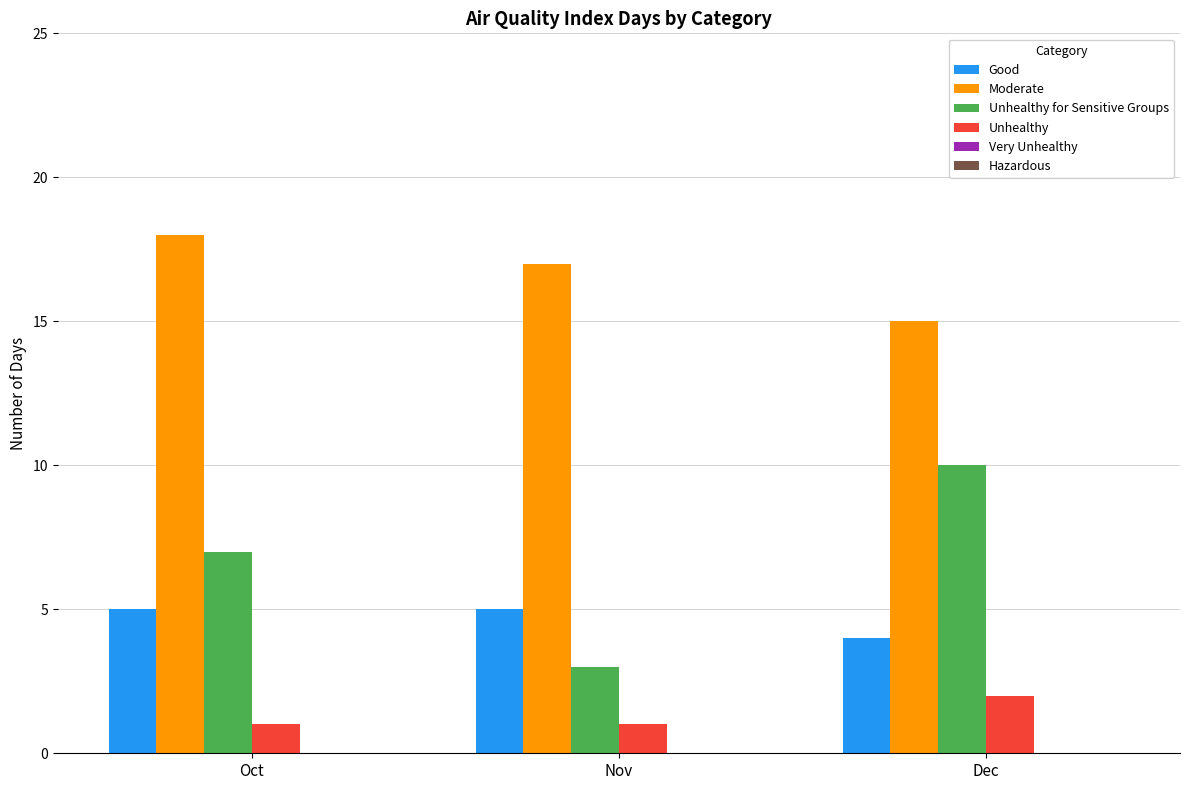

How many data points in Good are less than 5?

1